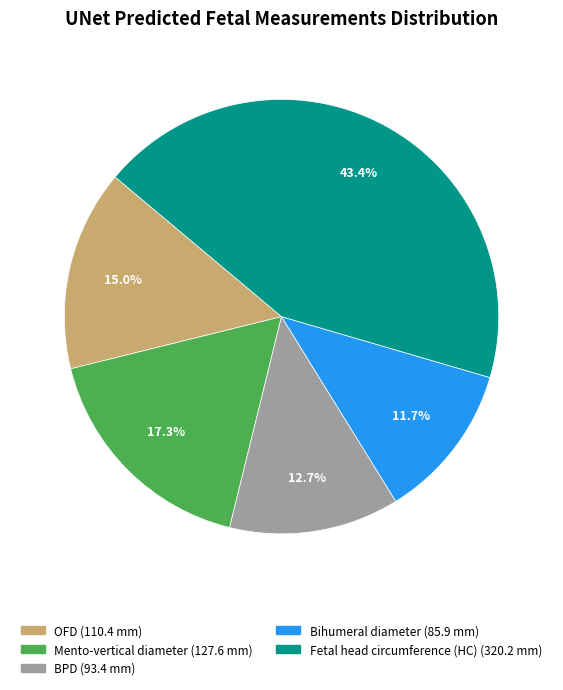

What percentage do Mento-vertical diameter and OFD together represent?

32.3%